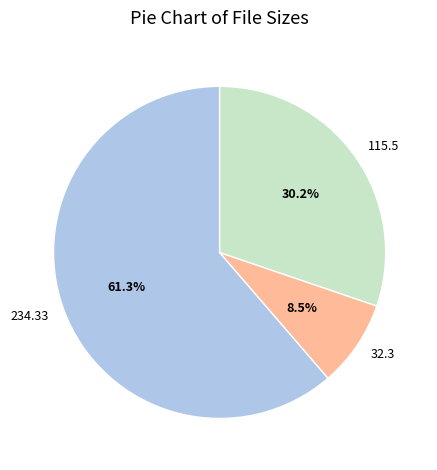

Does 234.33 account for over 50% of the chart?

Yes